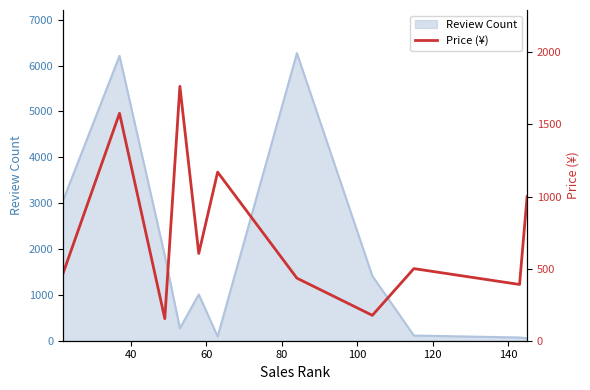

The chart shows a value of 264 at 160. True or false?

False